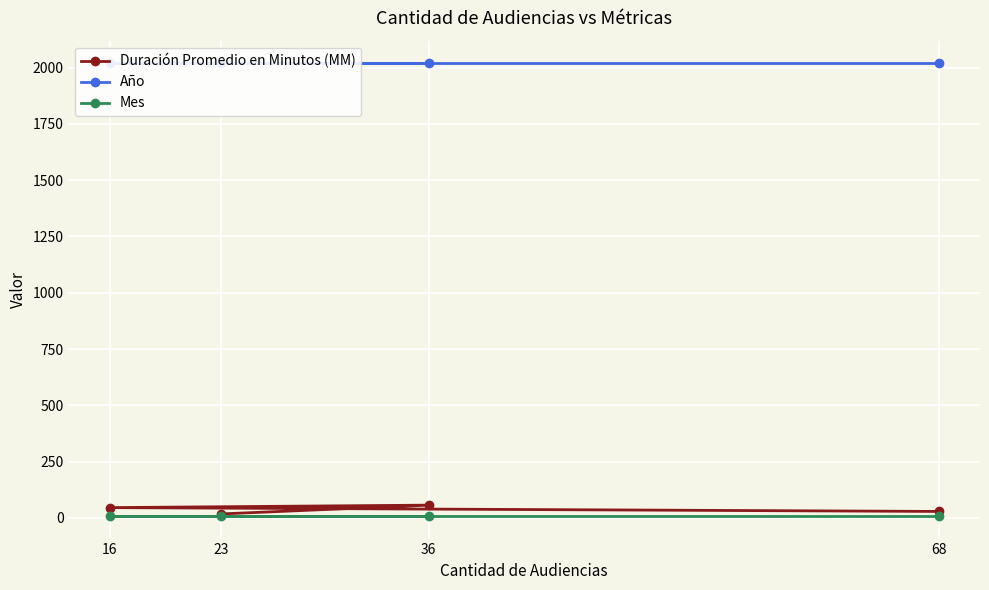

The value of Mes at 16 is 9. True or false?

True